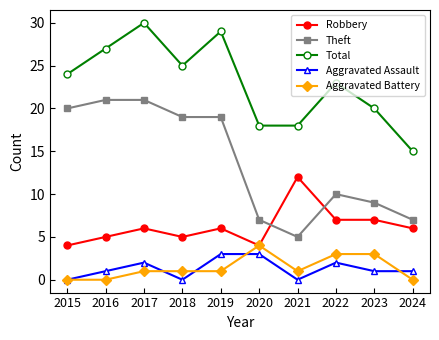

True or false: Aggravated Assault has more than 1 points higher than both neighbors.

True